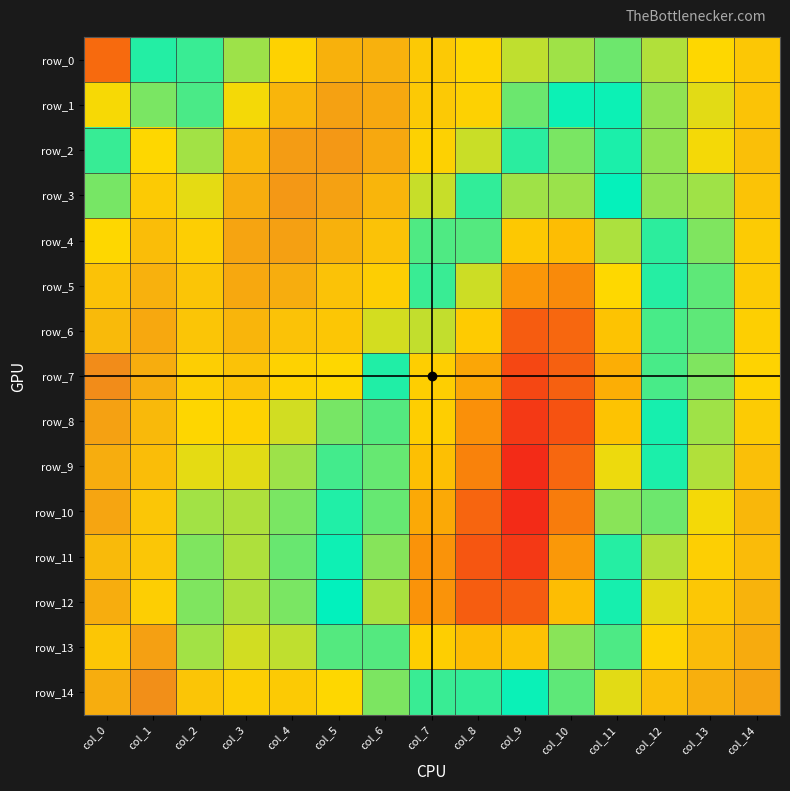

Between col_8 and col_9, which series saw the biggest shift?

row_6